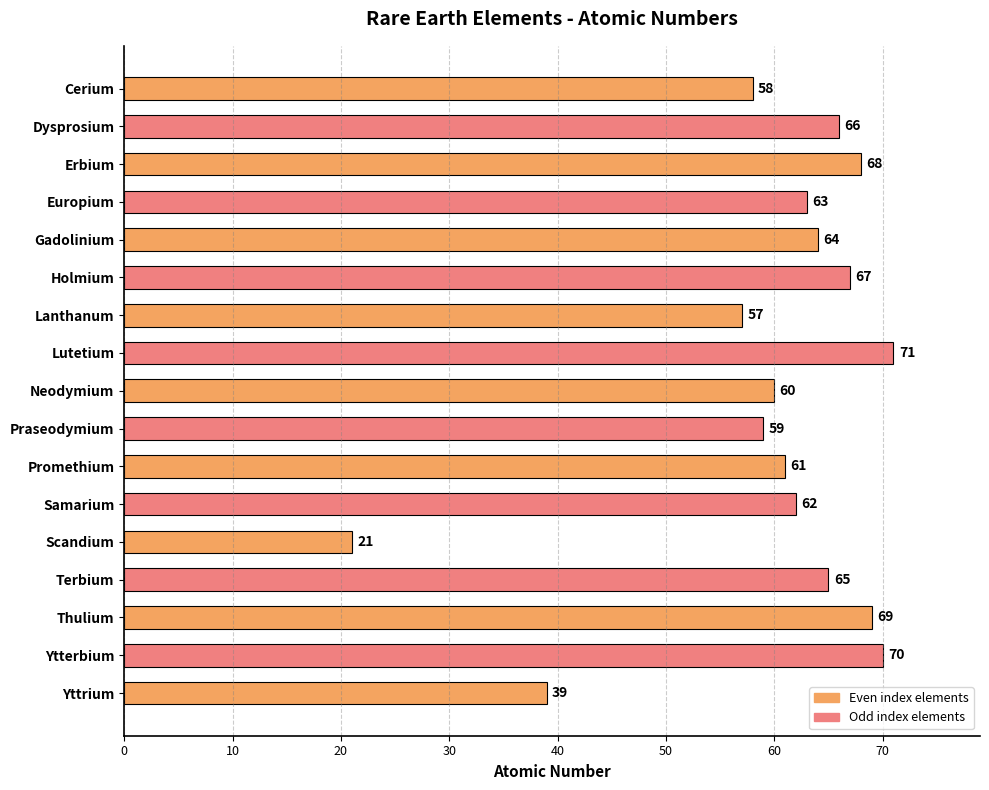

True or false: the data shows 68 at Erbium.

True